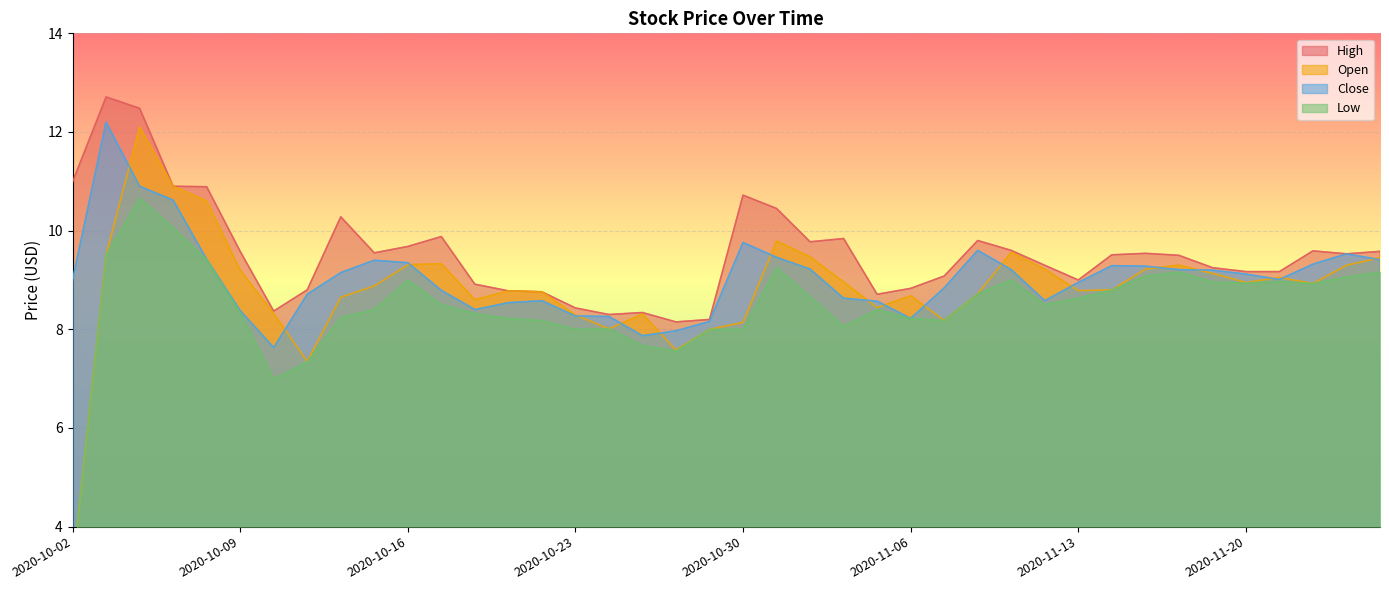

At which category does Open reach its first local peak?

2020-10-06